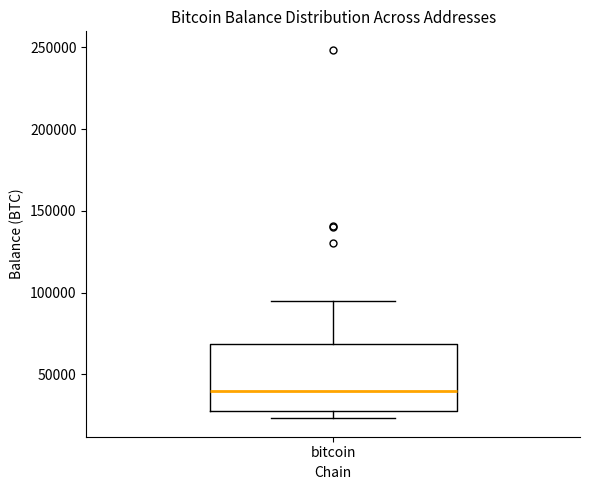

Where does the upper whisker of the box for bitcoin end on the y-axis? The values are not printed on the chart, so give them approximately, as read against the axis.

95000